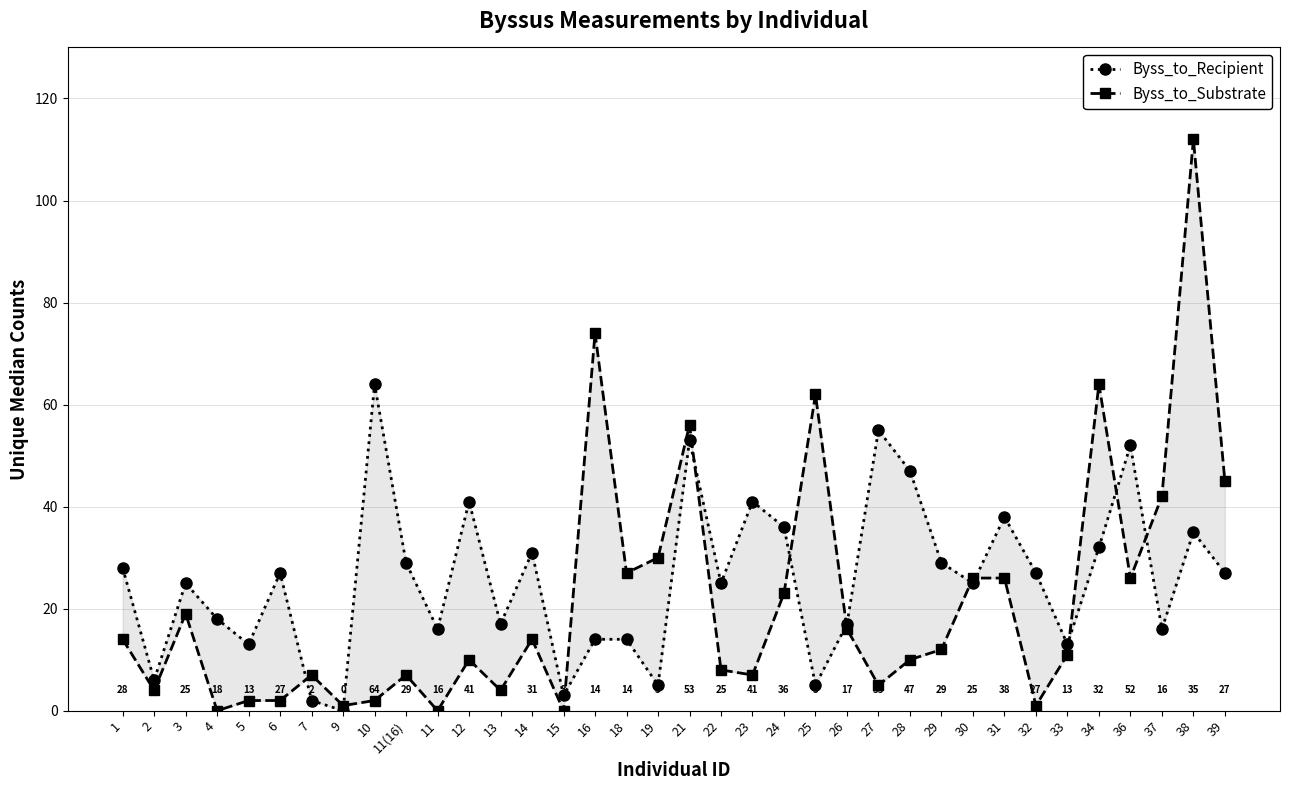

True or false: Byss_to_Substrate has a value of 2 at 10.

True